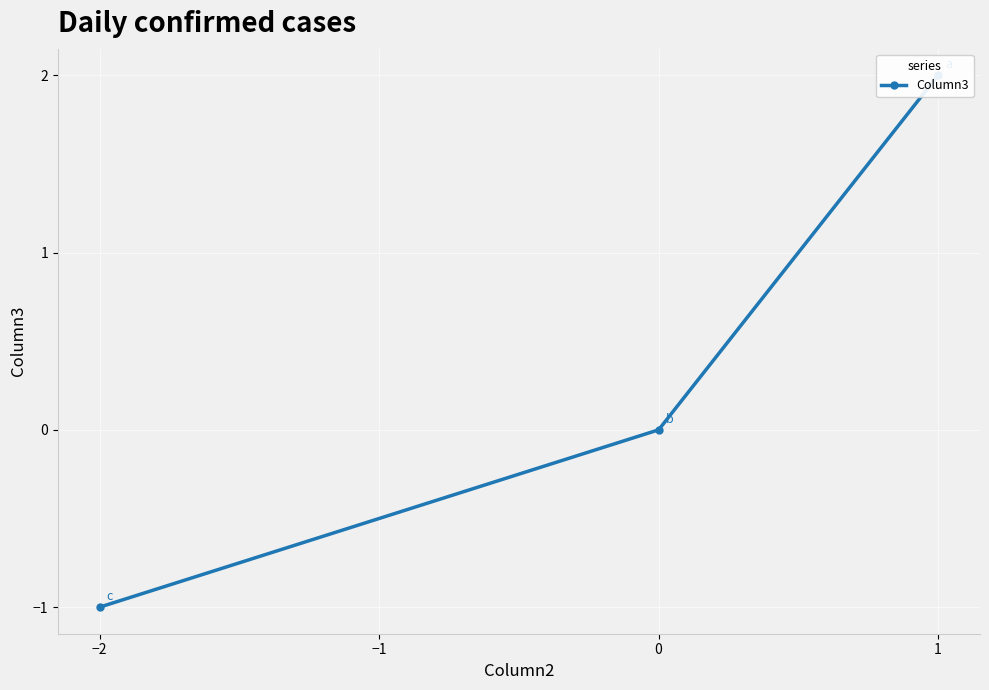

What is the difference between the maximum and minimum values?

3